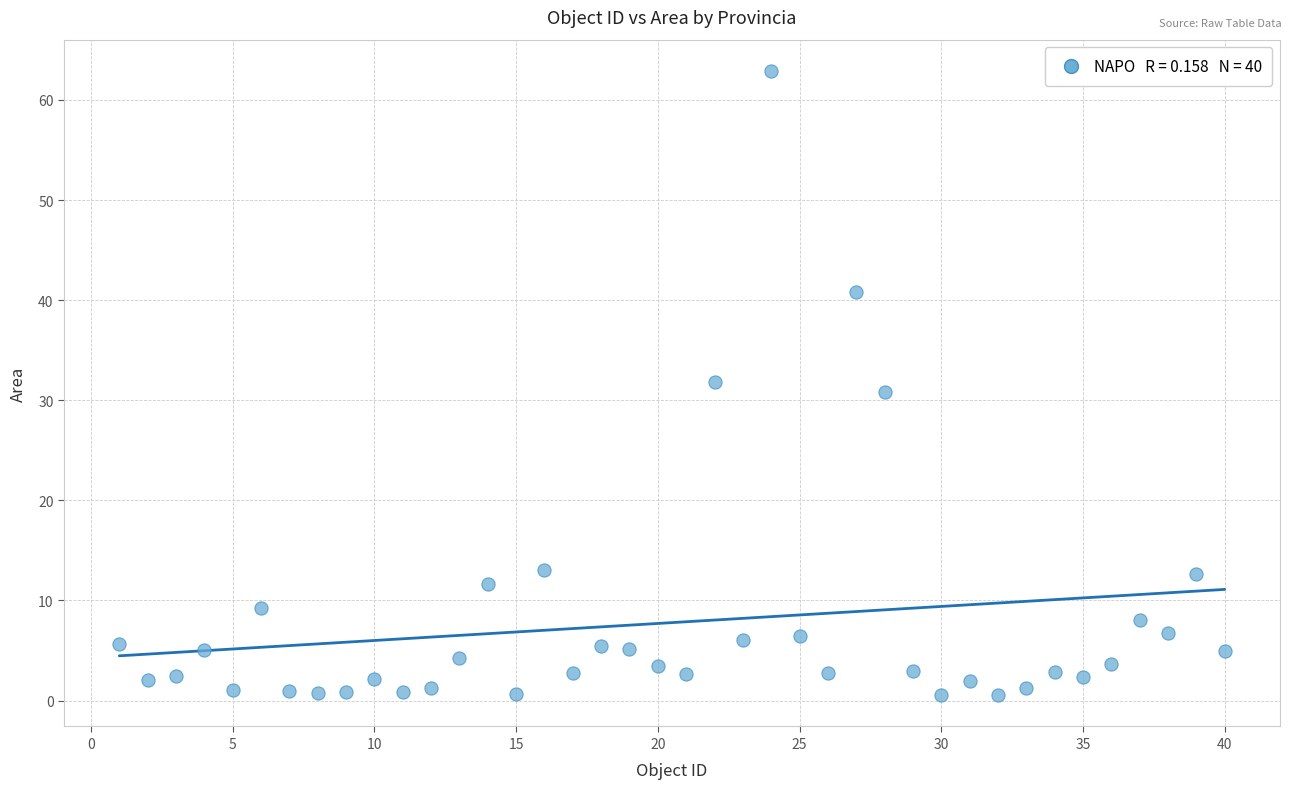

What is the range of Y values (max minus min)?

62.4